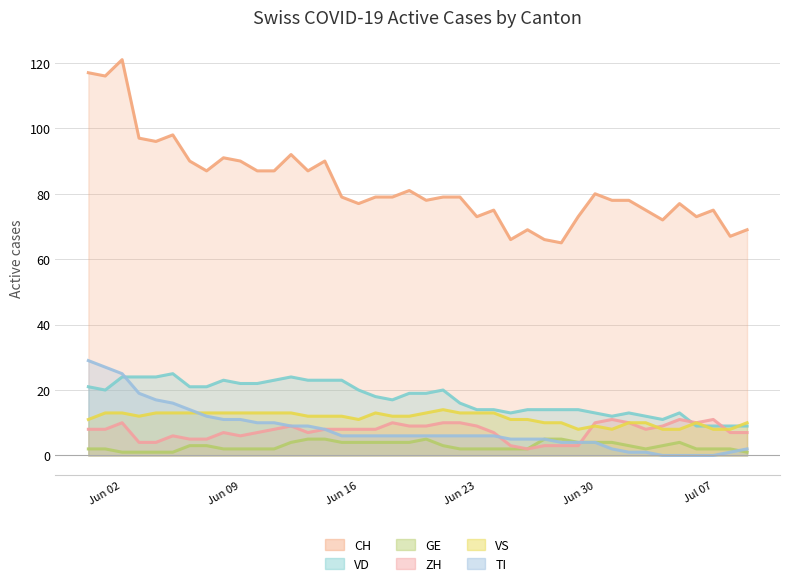

The CH series shows 75 at Jul 07. True or false?

True